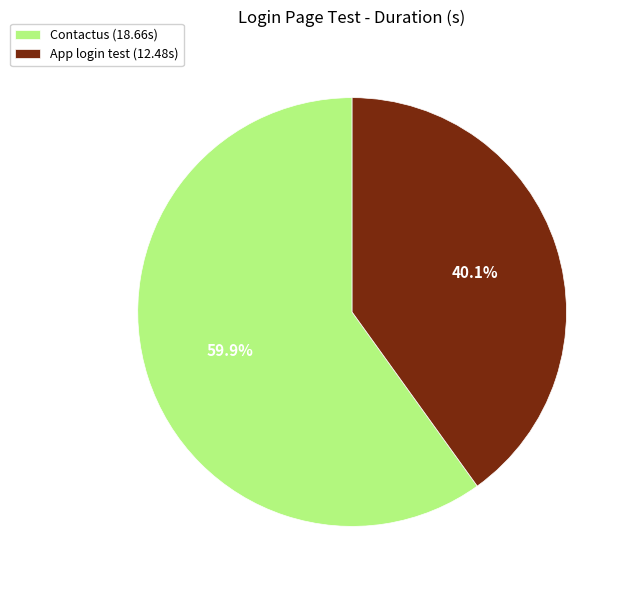

Count the number of slices in the pie.

2